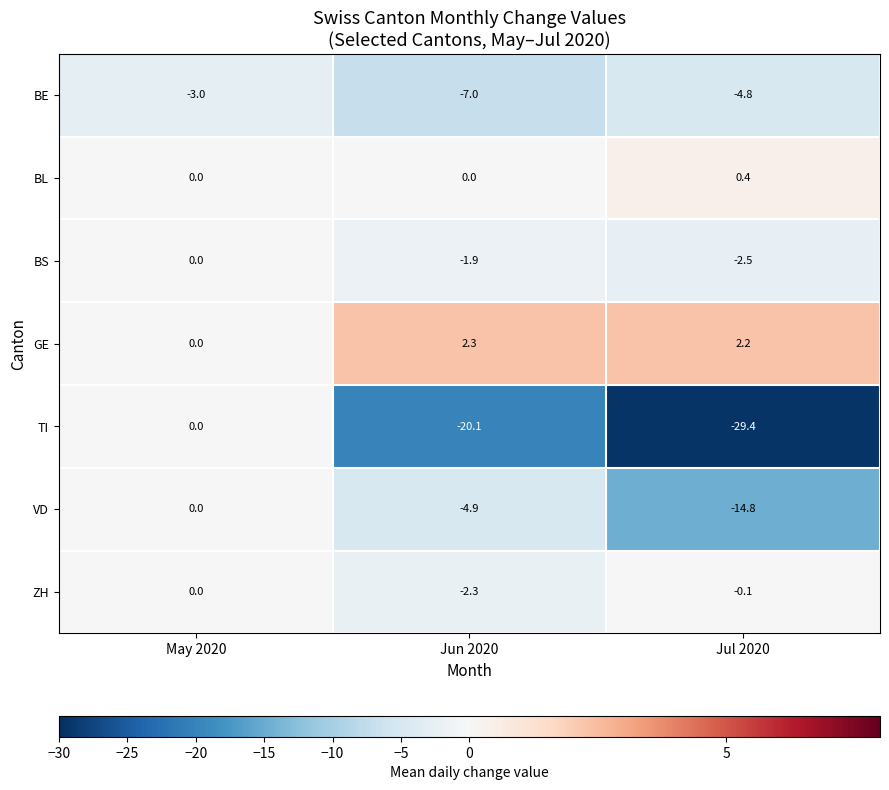

What is the difference between the maximum and minimum values in the BS series?

2.5